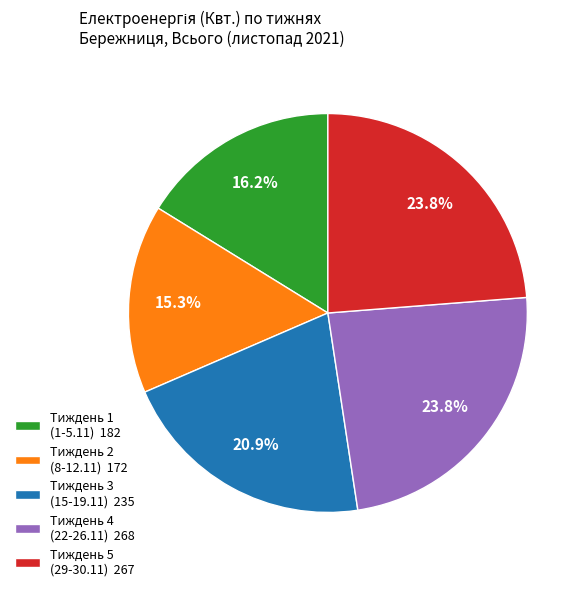

Which category has the smallest portion of the pie?

Тиждень 2 (8-12.11) 172